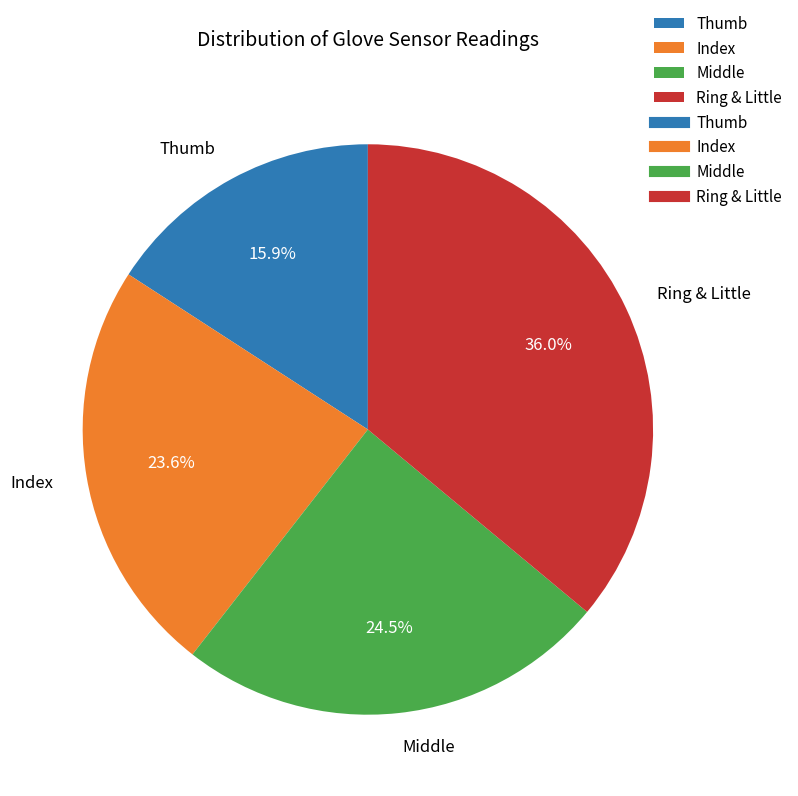

Which has a higher value, Ring & Little or Middle?

Ring & Little